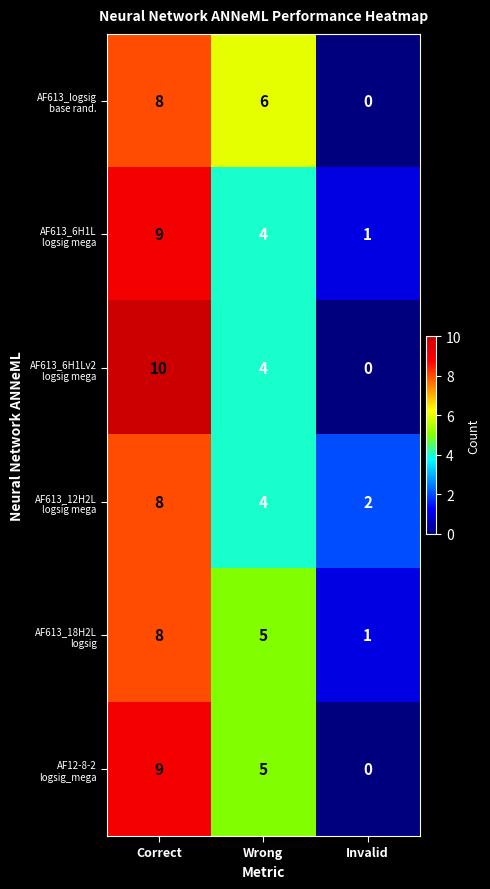

What is the maximum value shown in the chart?

10